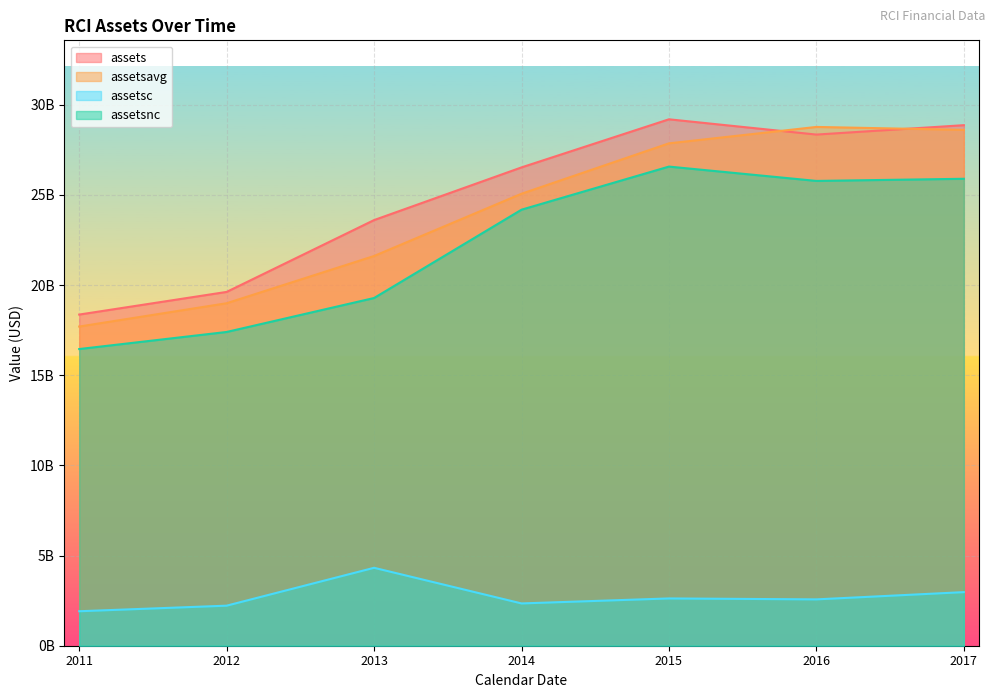

List the labels in order of assetsnc value, largest first.

2015, 2017, 2016, 2014, 2013, 2012, 2011